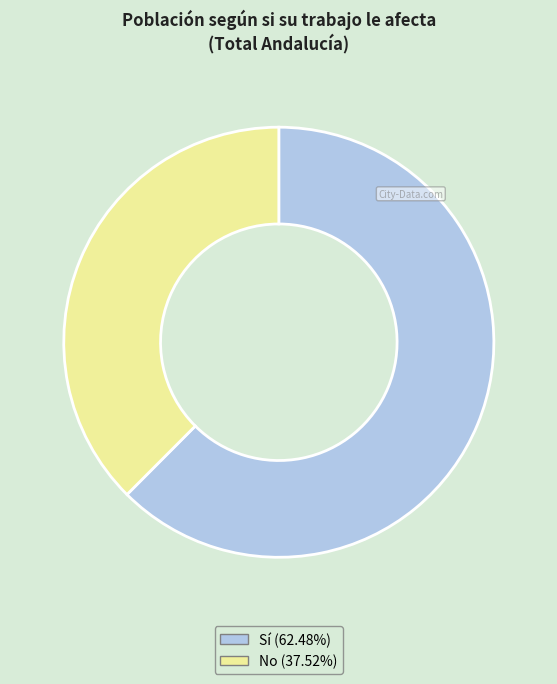

Is Sí (62.48%) the majority of the pie?

Yes